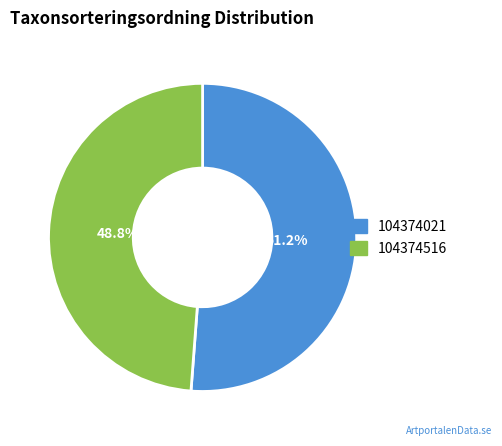

True or false: 104374516 accounts for 38% of the total.

False